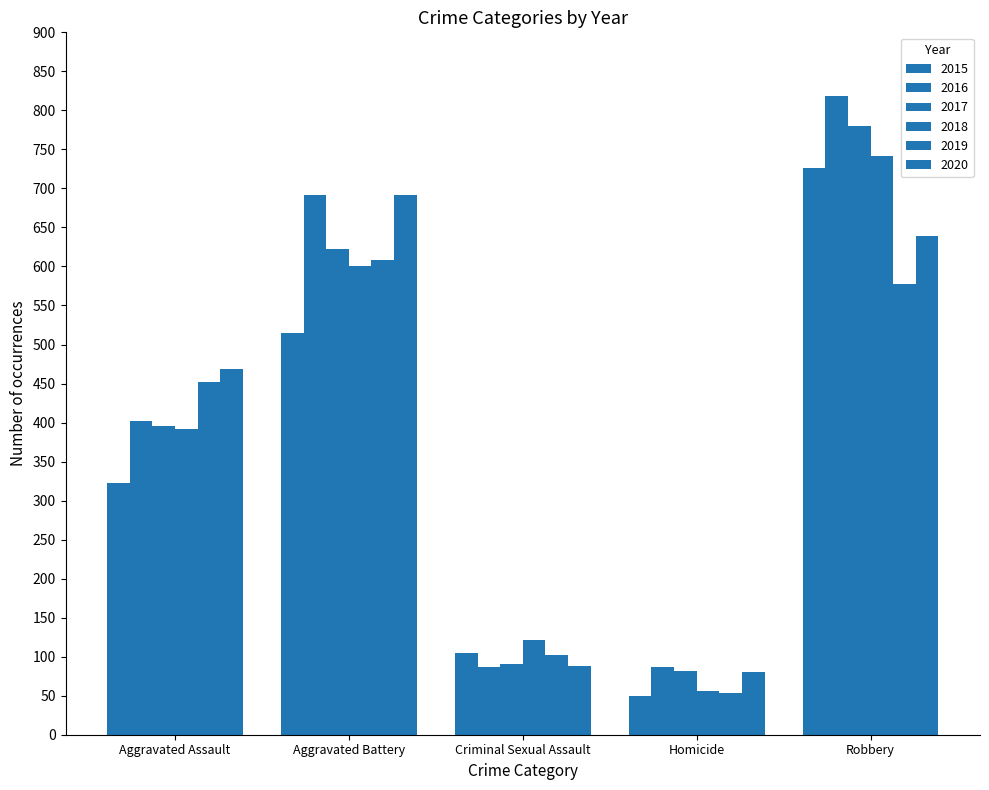

Count the number of categories in the chart.

5